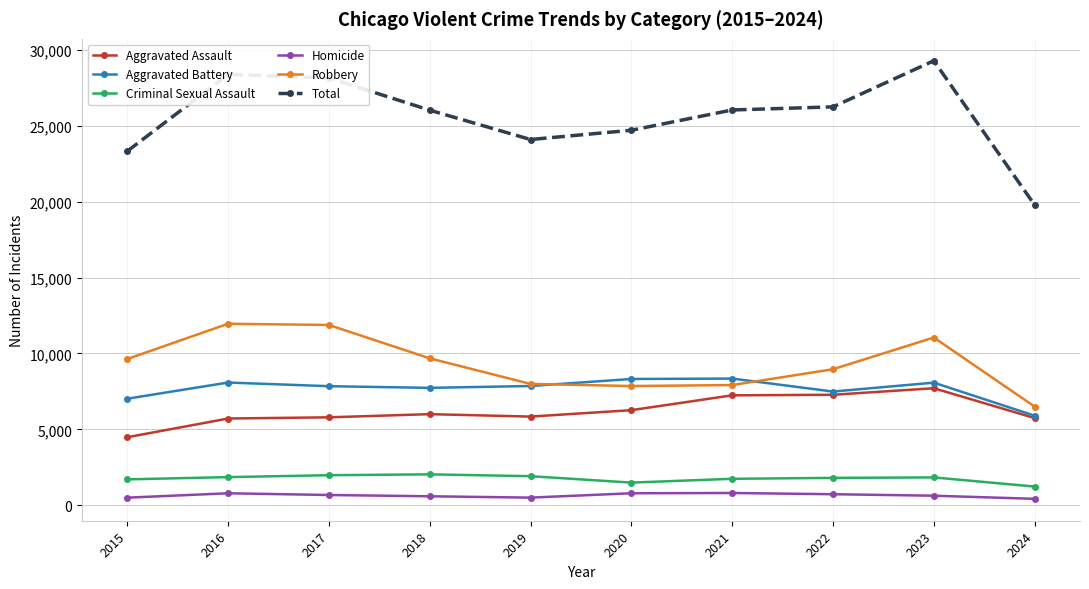

What is the difference between the Robbery values at 2021 and 2024?

1423